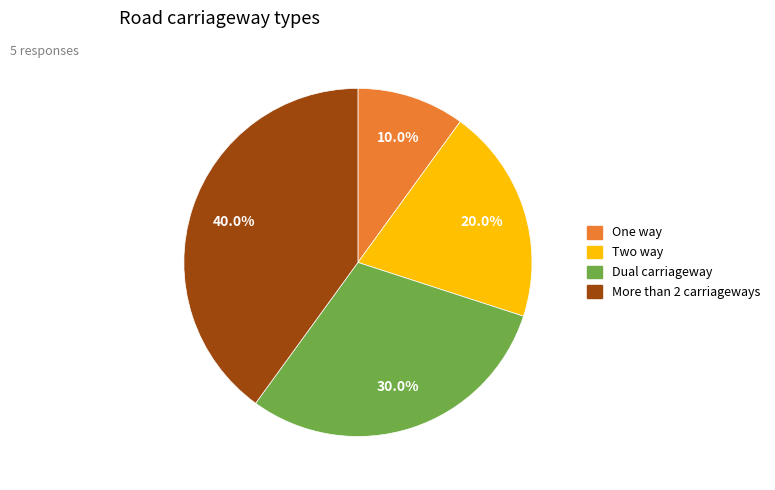

Between One way and Dual carriageway, which is larger?

Dual carriageway